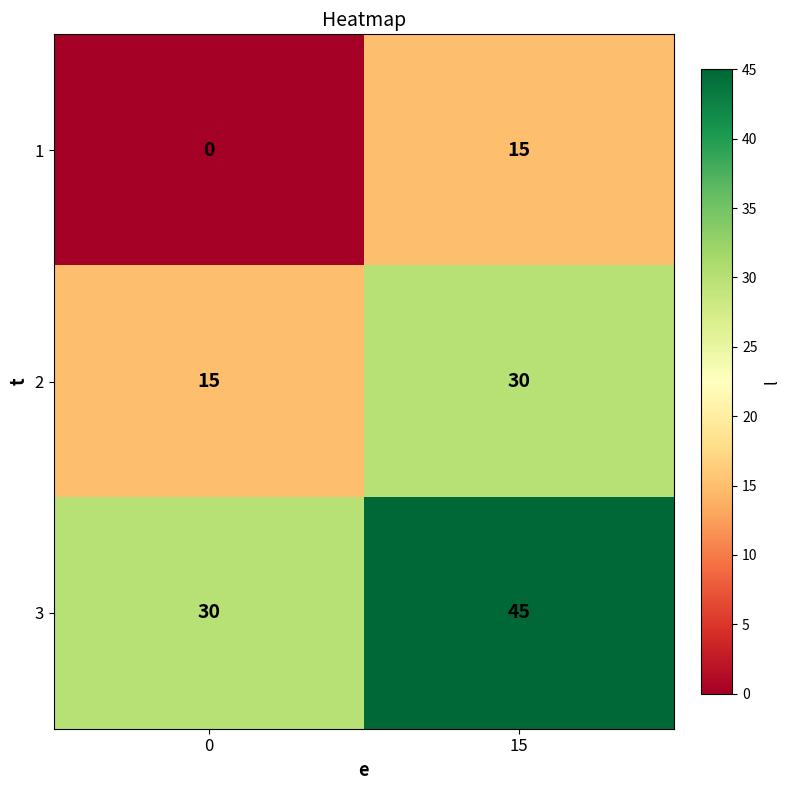

Read the 2 value at 15, to the nearest 5.

30